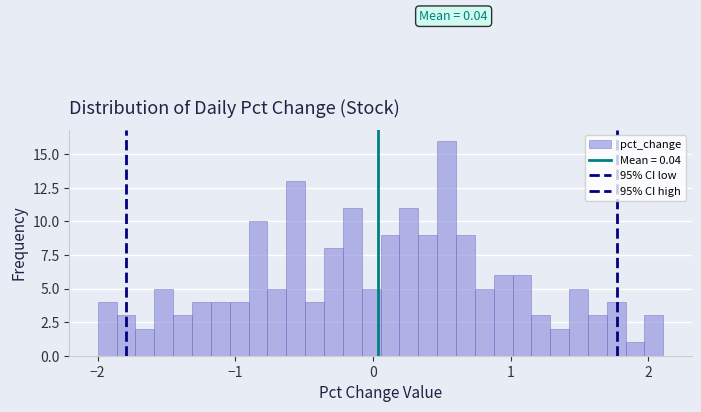

Around what value on the x-axis is the tallest bar? Give the approximate position of its centre, as read against the axis.

0.5